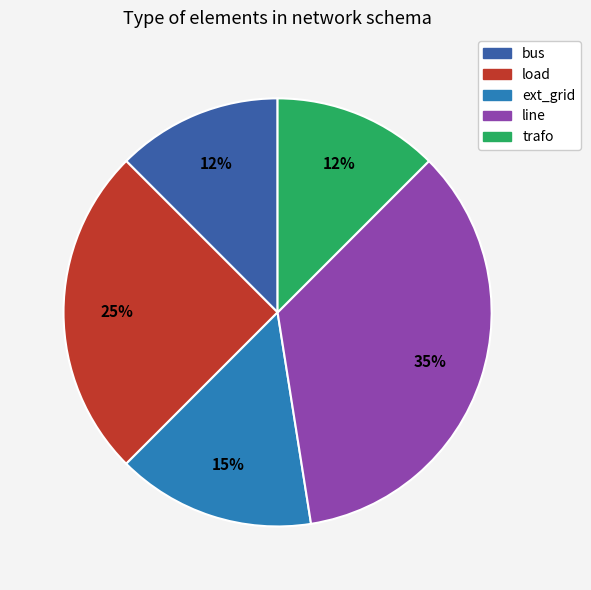

Is there a majority slice in this chart?

No